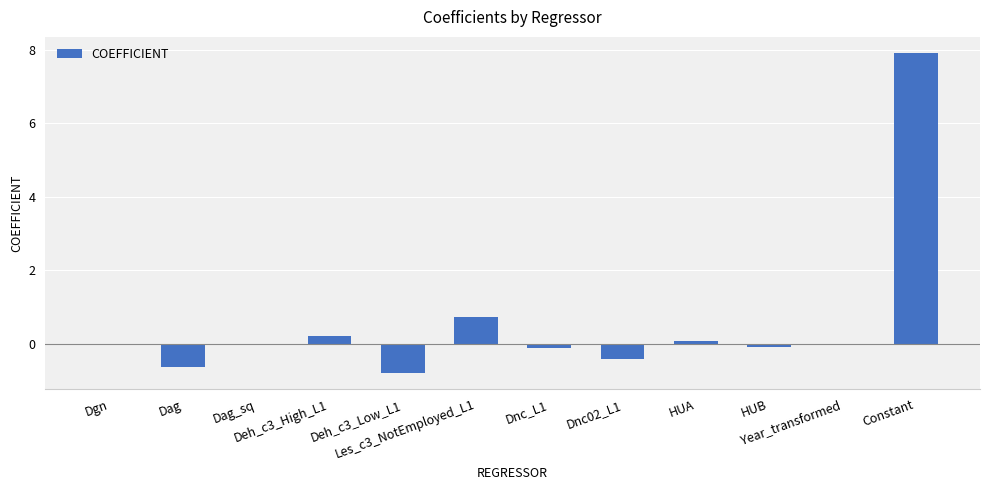

The value at Deh_c3_Low_L1 is -0.2. True or false?

False